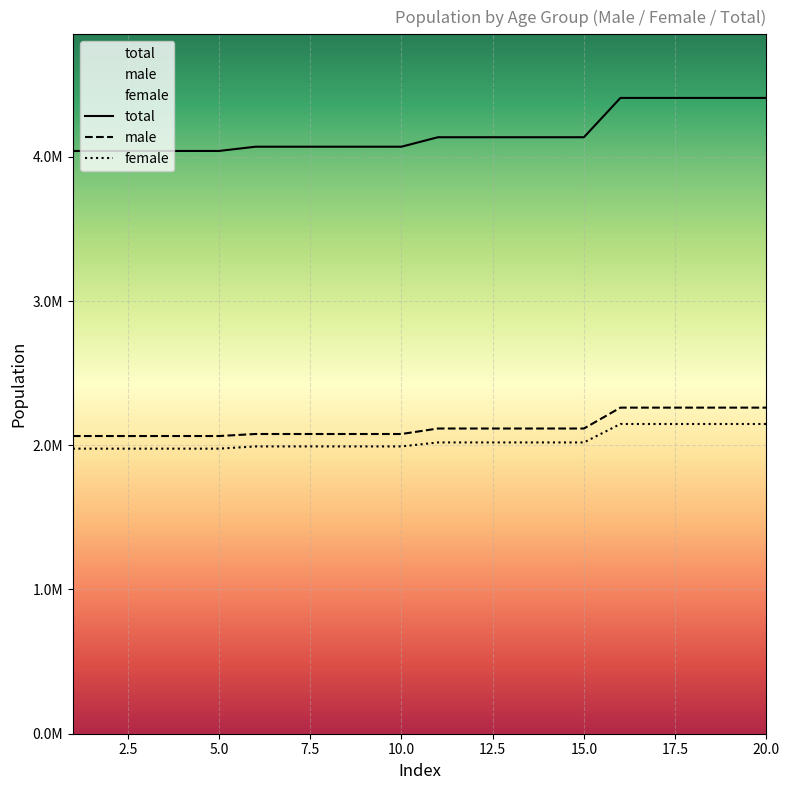

Which has a higher value, 8 or 14?

14